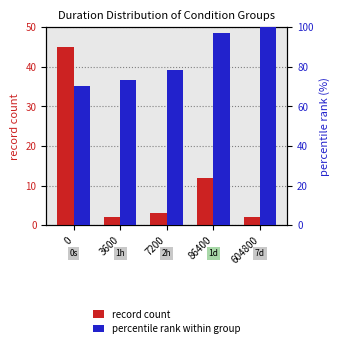

Which series has the widest spread of values?

record count